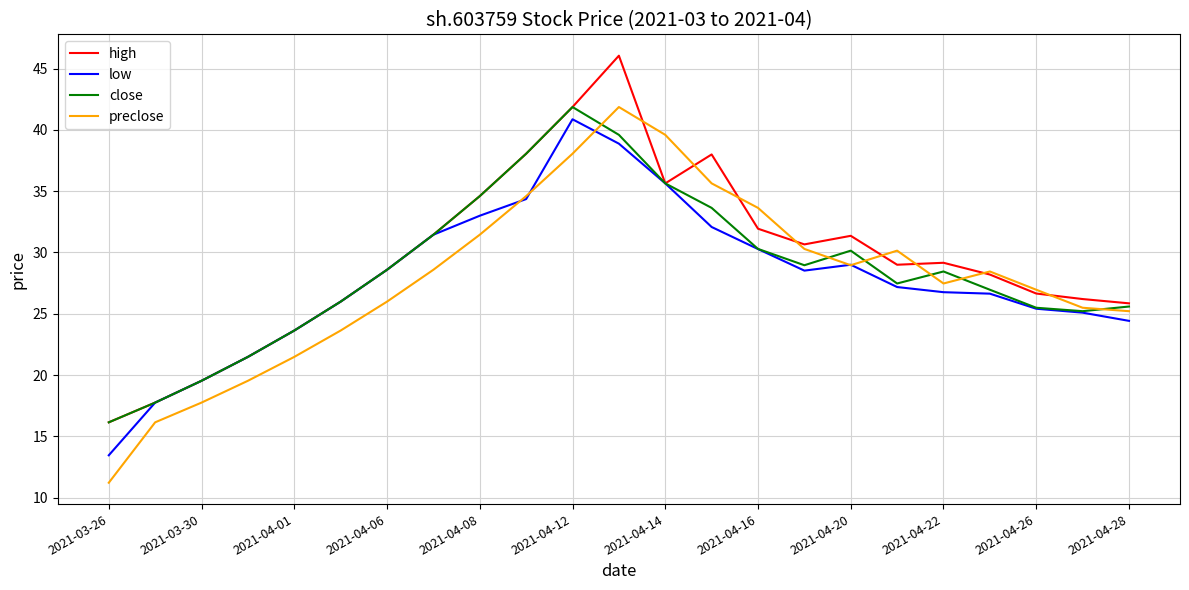

Which series has the largest range (max minus min)?

preclose